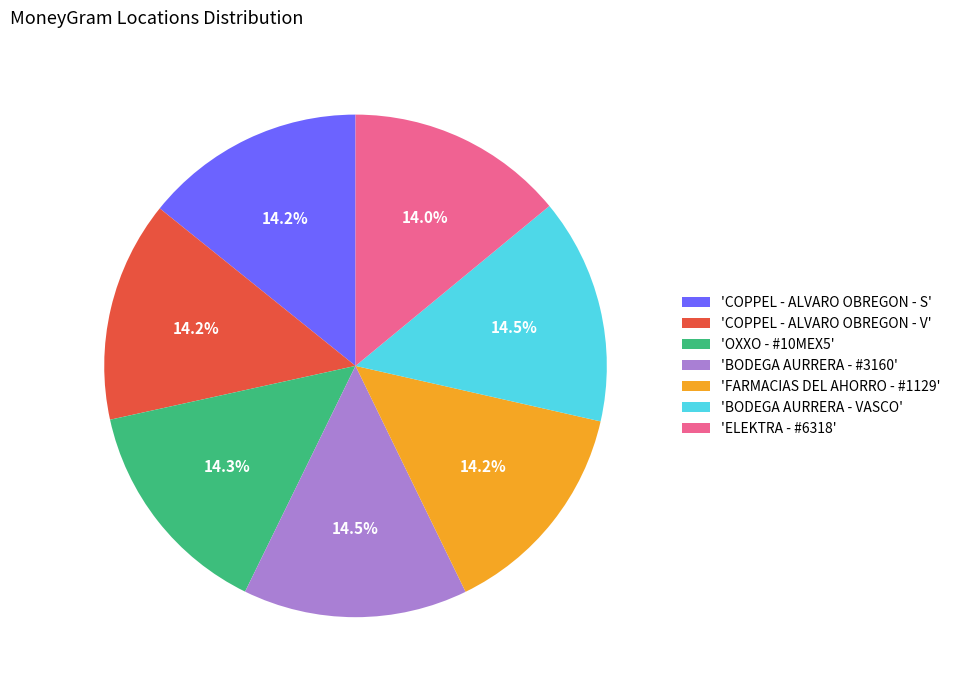

Combined, do 'COPPEL - ALVARO OBREGON - S' and 'COPPEL - ALVARO OBREGON - V' account for over 50%?

No